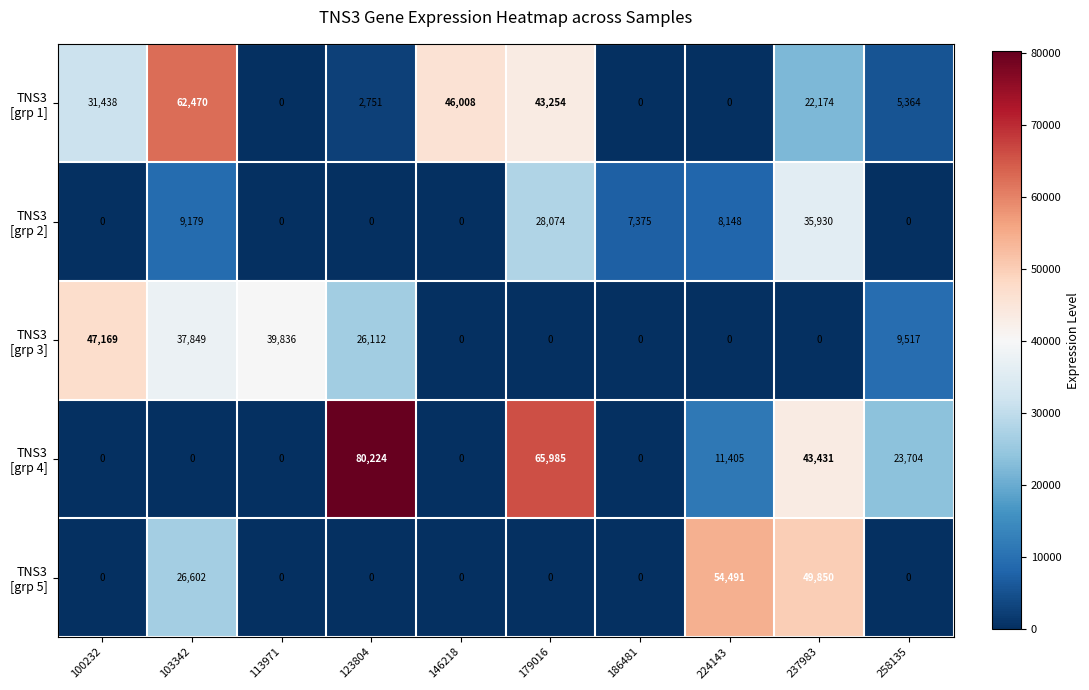

What is the spread (max minus min) of values at 224143?

54491